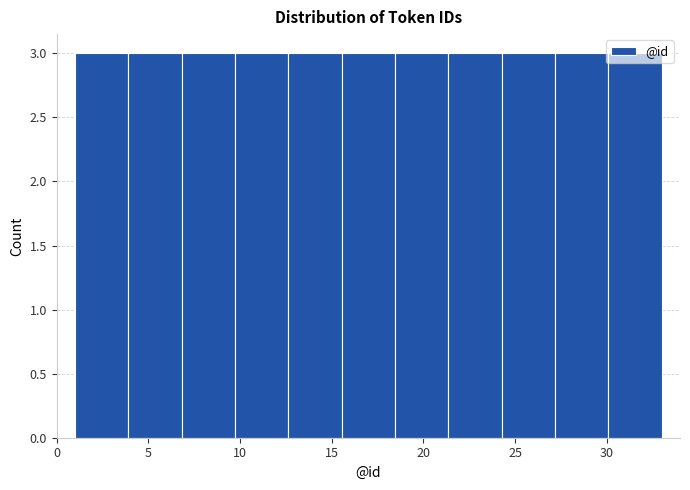

Reading left to right, transcribe this chart: for each bar, give the range it covers on the x-axis and its height. Neither the bar edges nor the heights are printed on the chart, so give them approximately, as read against the axes.

1.0 to 4.0: 3
4.0 to 7.0: 3
7.0 to 9.5: 3
9.5 to 12.5: 3
12.5 to 15.5: 3
15.5 to 18.5: 3
18.5 to 21.5: 3
21.5 to 24.5: 3
24.5 to 27.0: 3
27.0 to 30.0: 3
30.0 to 33.0: 3